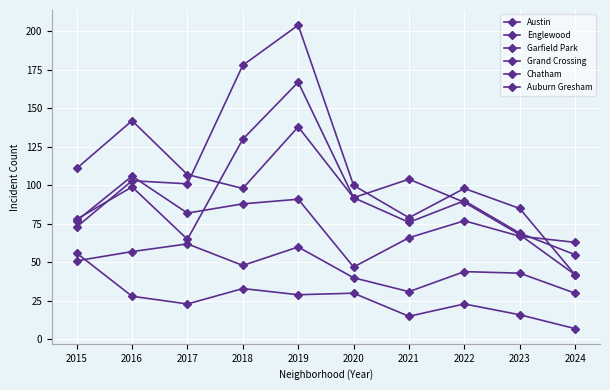

Does the chart have visible grid lines?

Yes